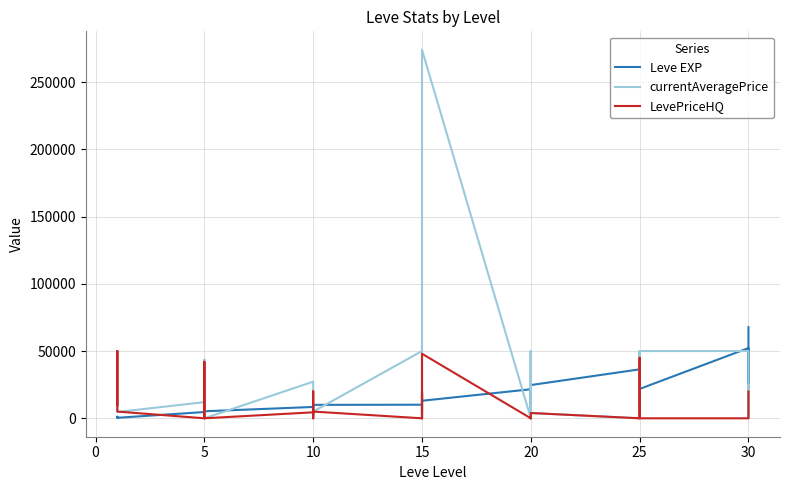

What is the sum of all currentAveragePrice values?

956170